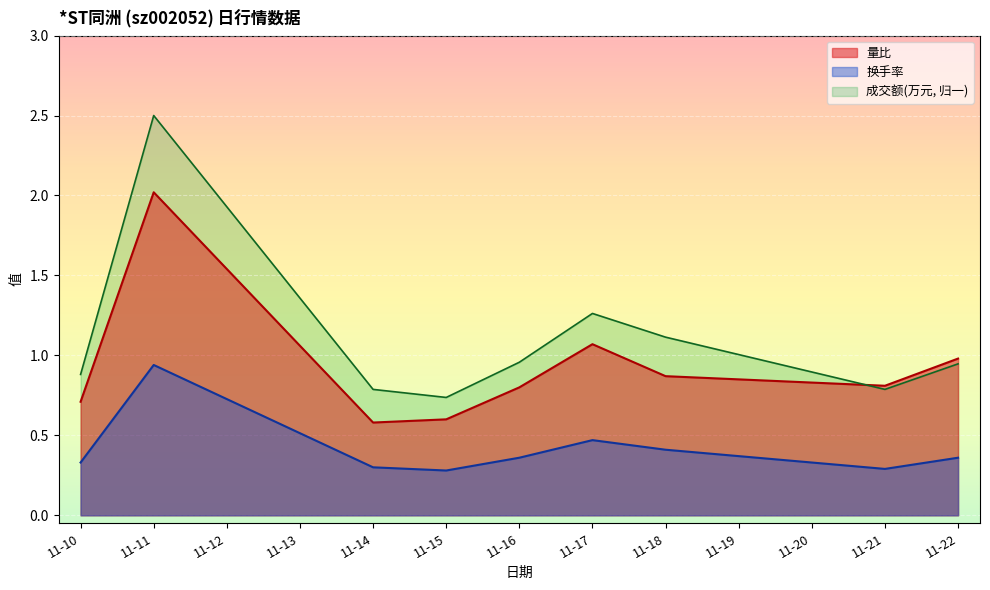

True or false: 换手率 has more than 2 points higher than both neighbors.

False